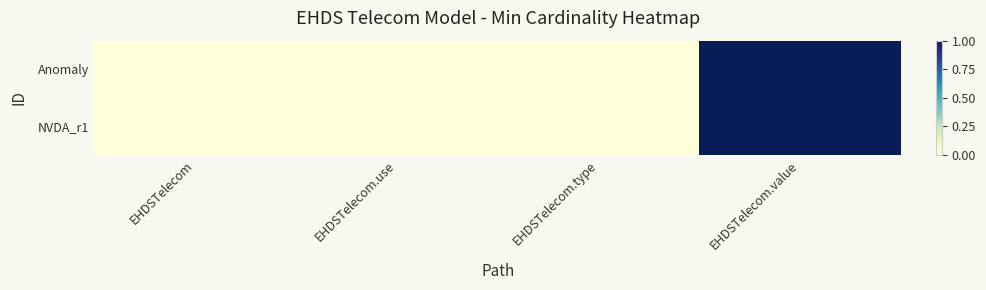

At how many categories does at least one series exceed 0?

1